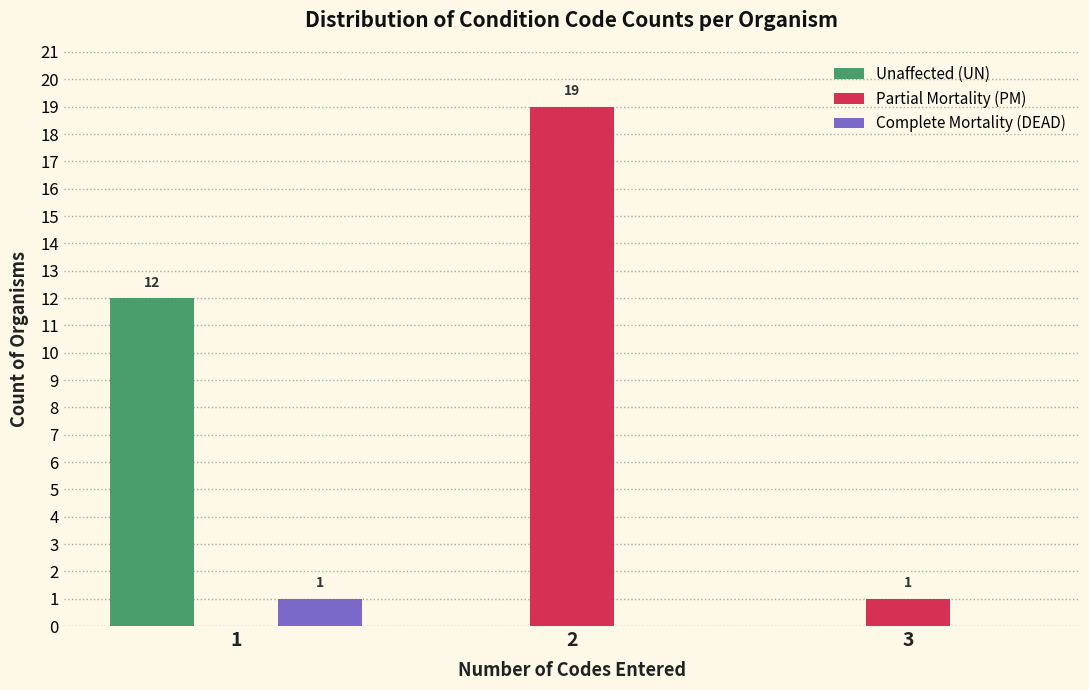

The value of Complete Mortality (DEAD) at 1 is 0. True or false?

False